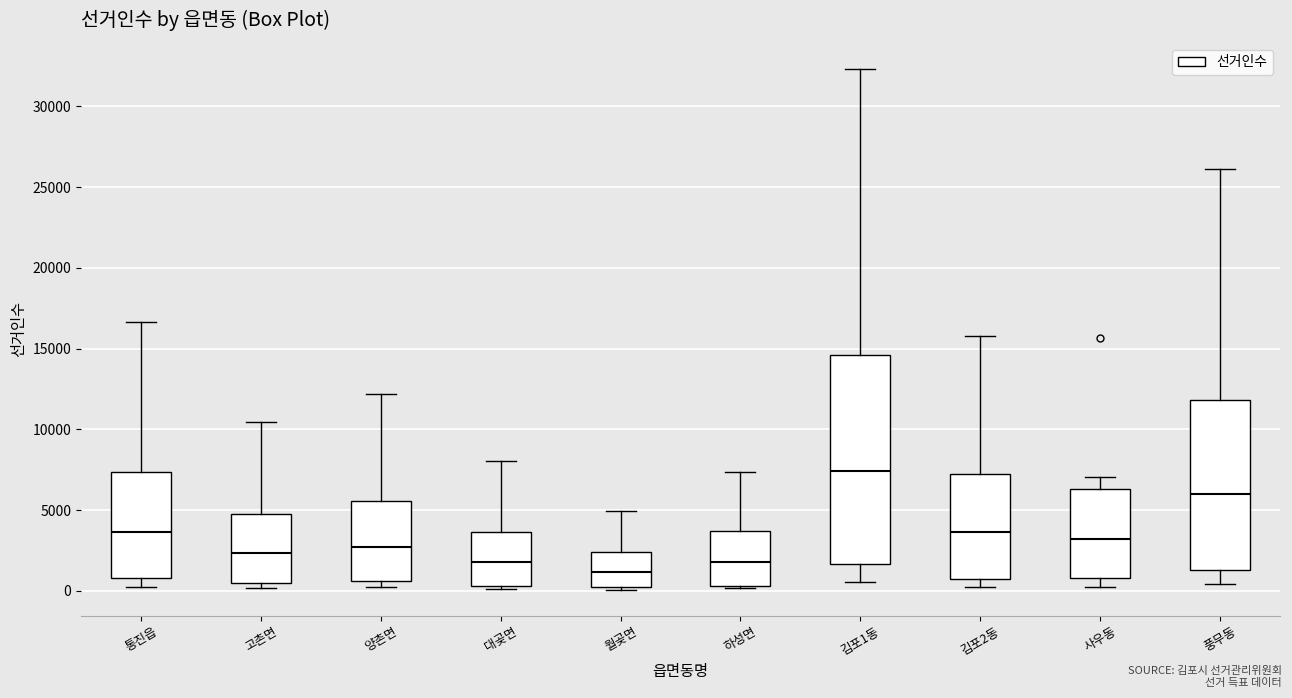

Which box is the tallest, from its lower edge to its upper edge?

김포1동